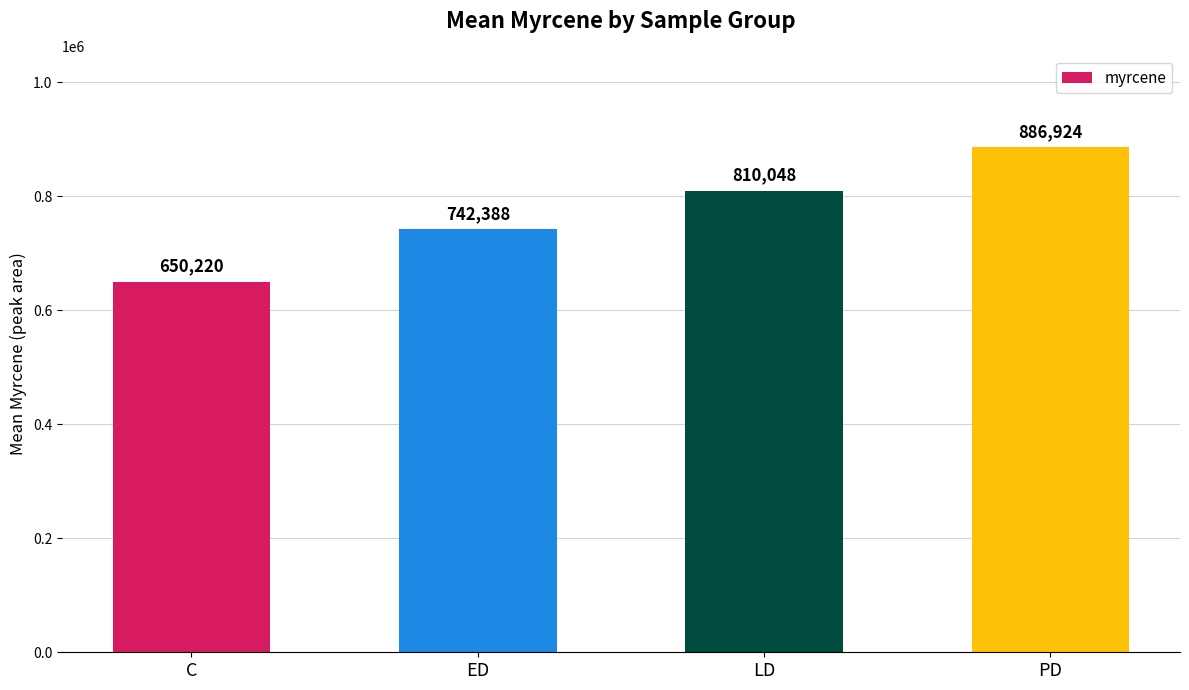

Rank the categories by value from lowest to highest.

C, ED, LD, PD